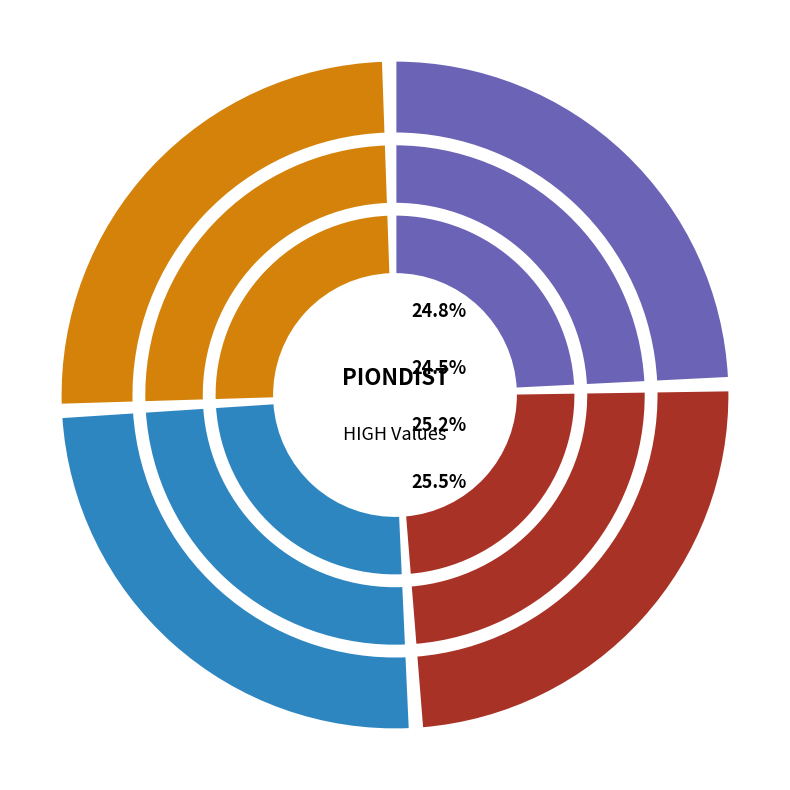

How many segments does this pie chart have?

4